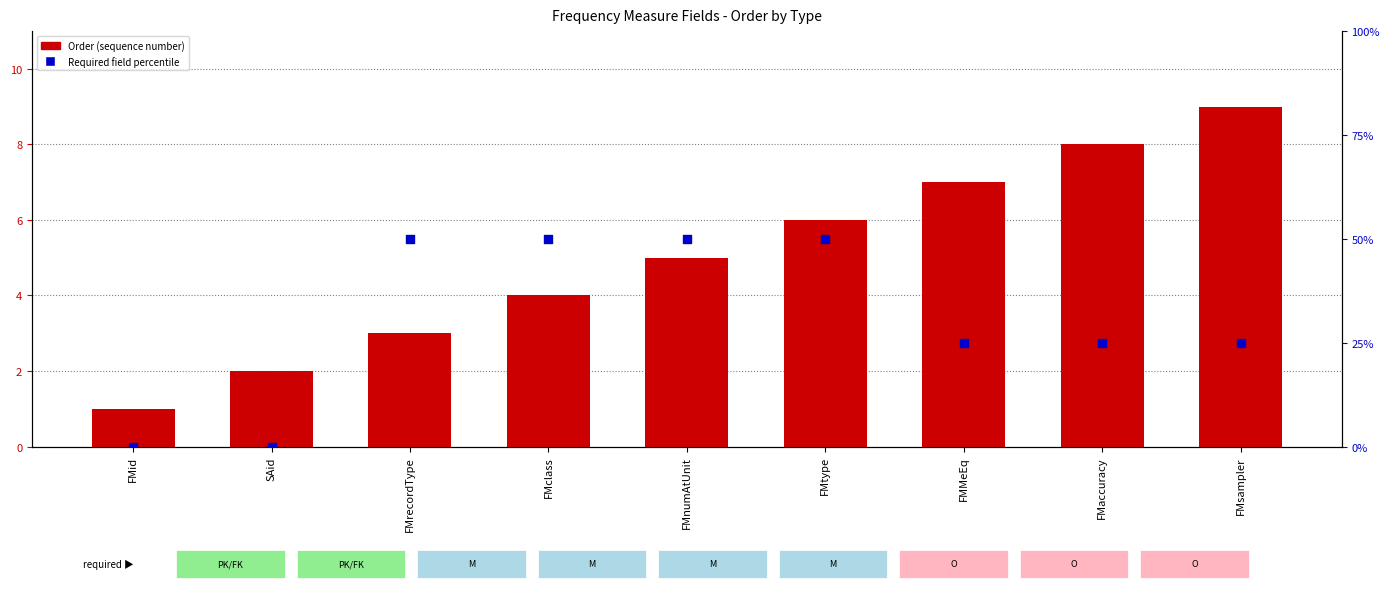

Which series has the widest spread of Y values?

Required field rank